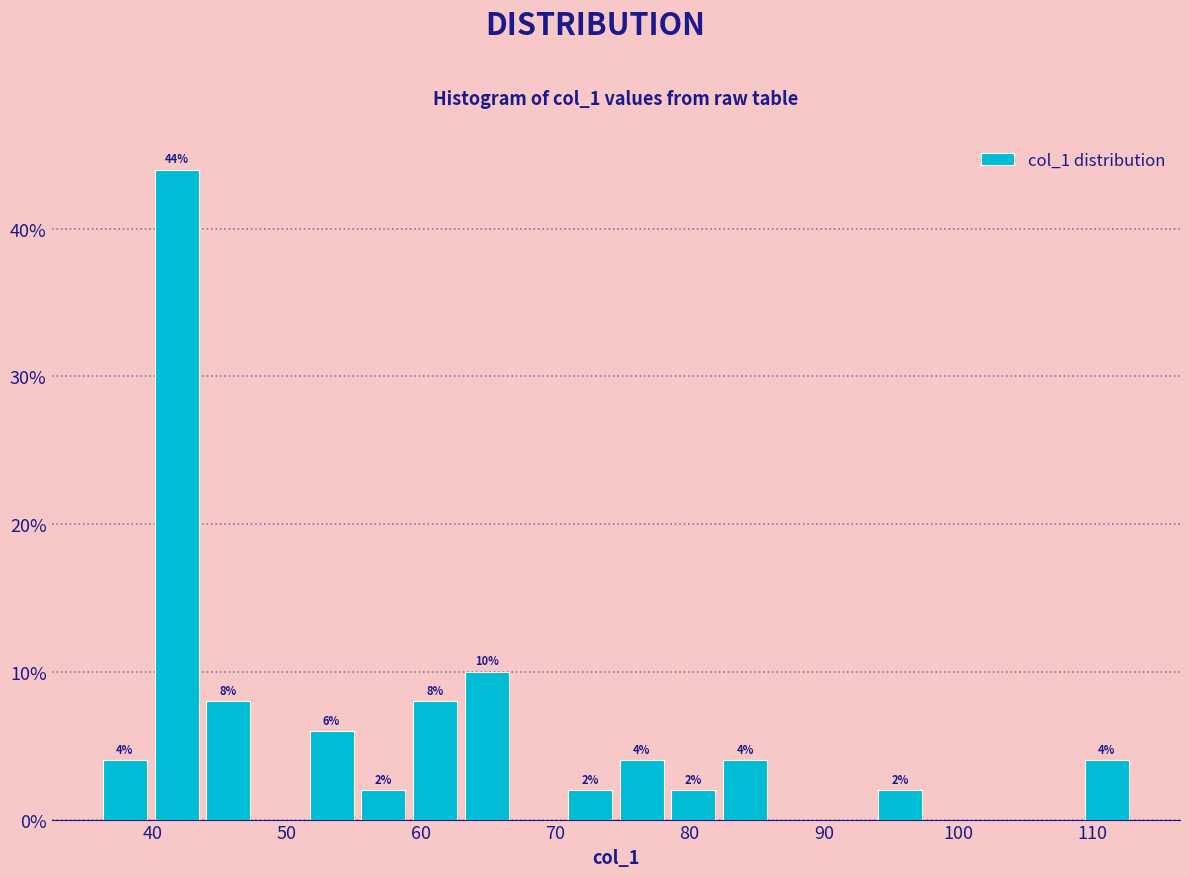

Read against the x-axis, roughly where is the centre of the tallest bar?

42